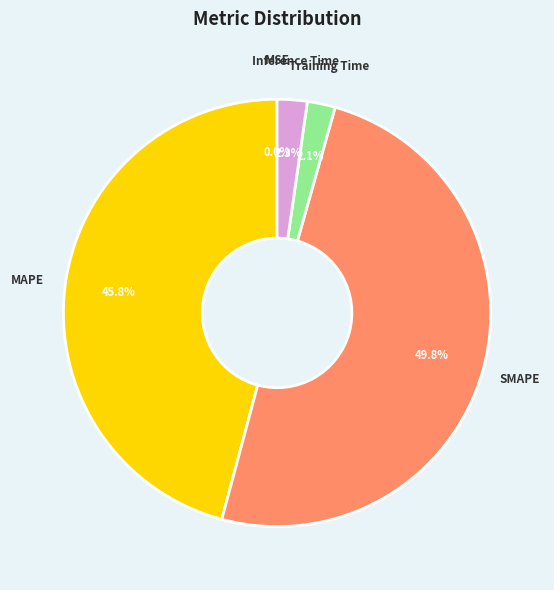

What percentage is NOT represented by Inference Time?

97.7%